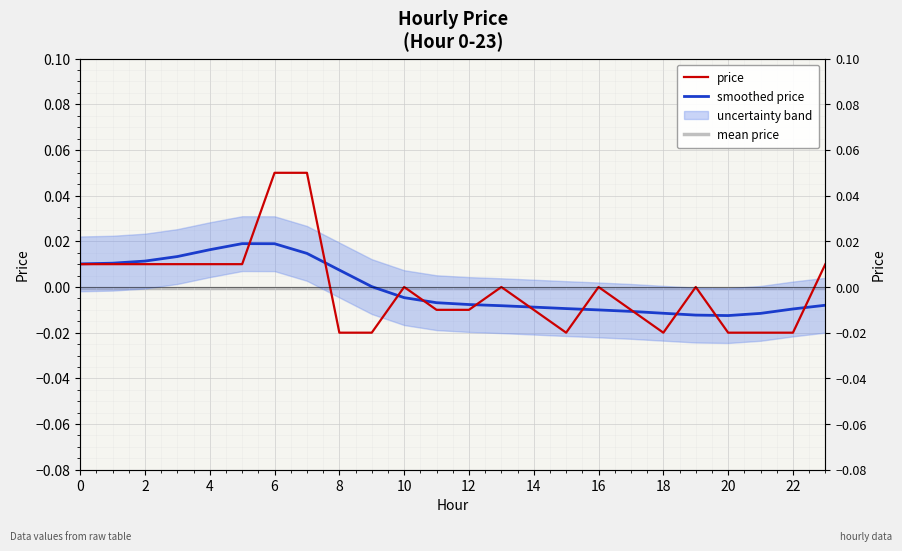

Which has a higher value, 15 or 21?

15